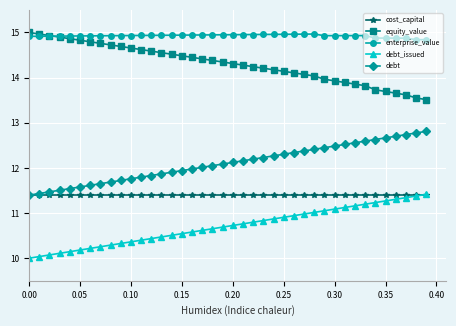

What is the maximum value shown in the chart?

15.0